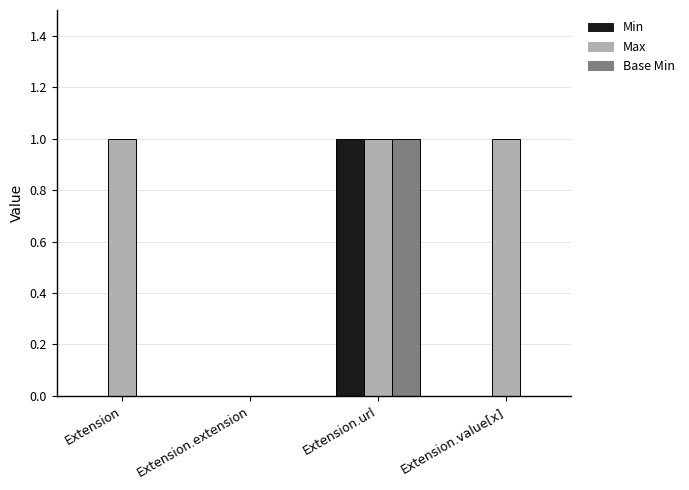

At which category is the sum across all series the highest?

Extension.url